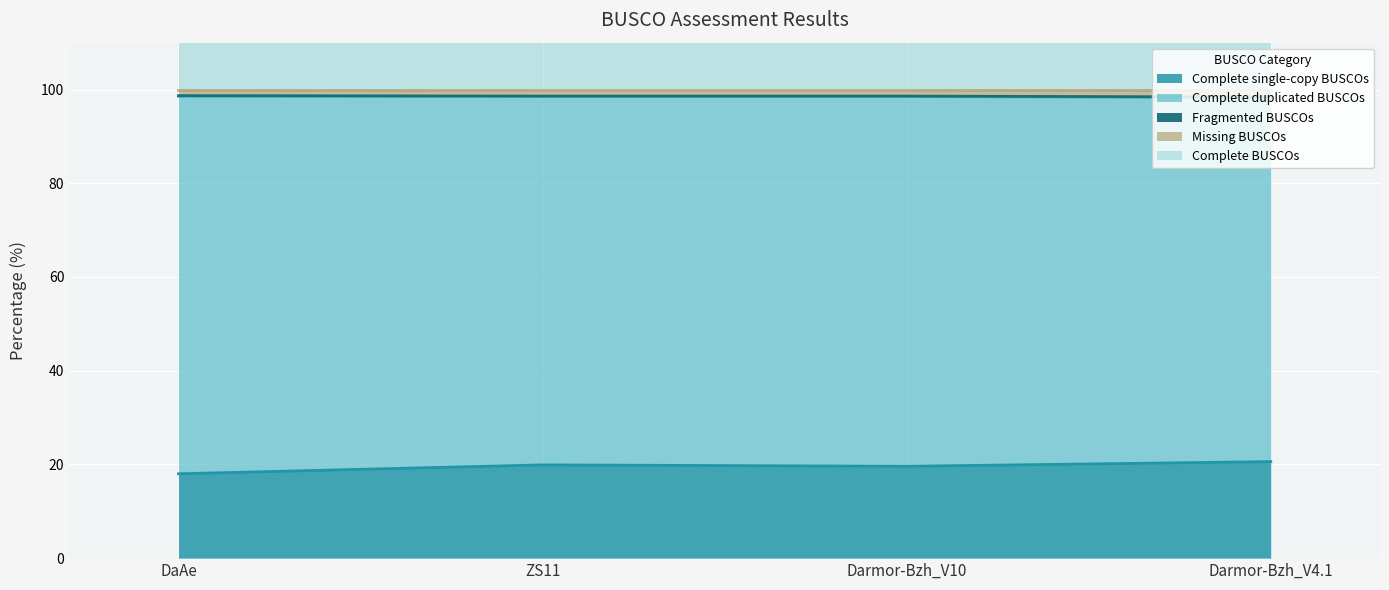

True or false: Complete single-copy BUSCOs has a value of 19.9 at ZS11.

True